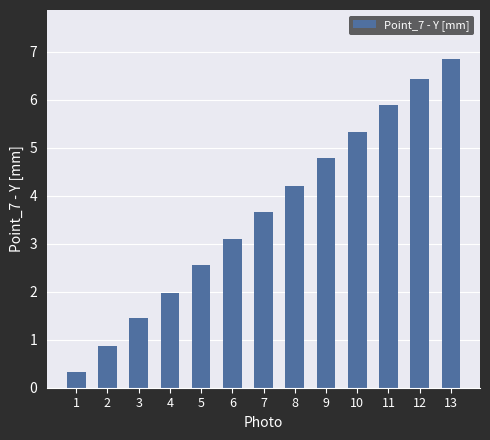

What is the average value?

3.6